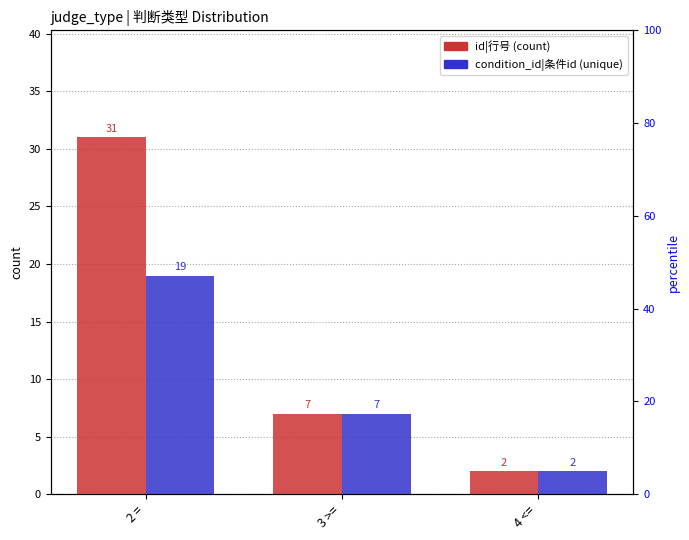

How many series are shown in this chart?

2